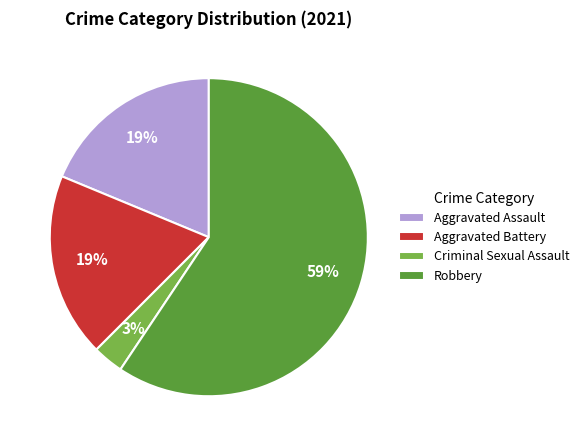

How many segments does this pie chart have?

4